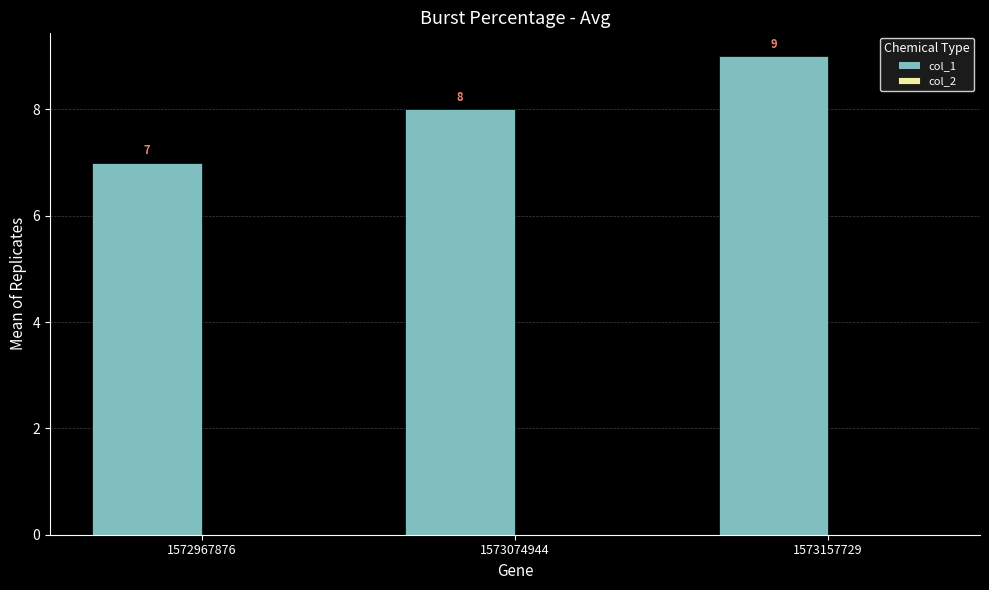

What is the sum of the values at 1572967876 and 1573074944?

15